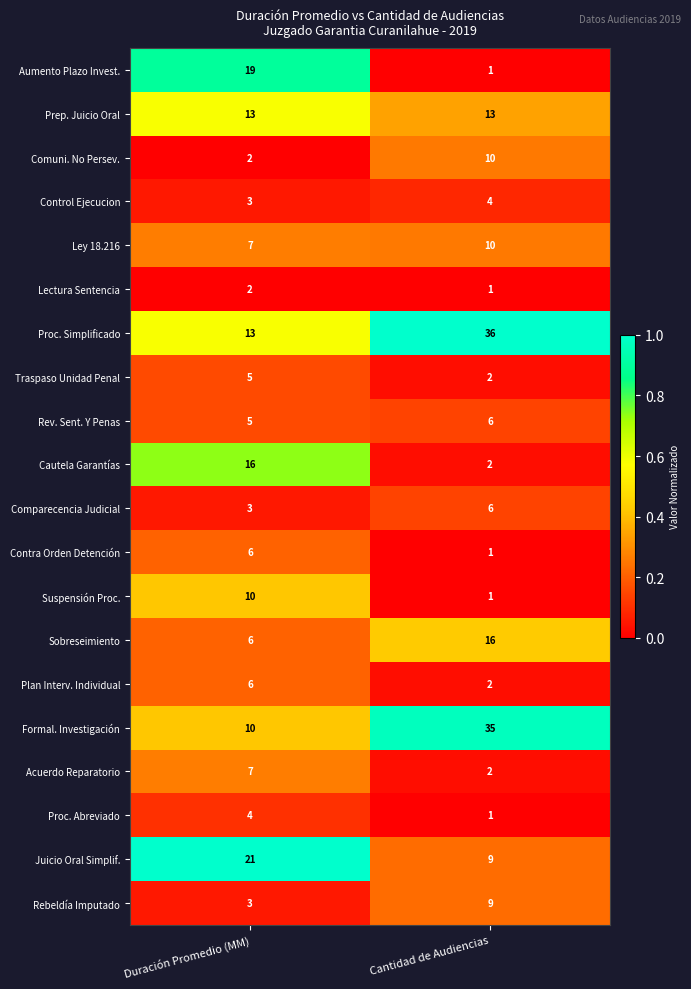

Is the value of Ley 18.216 at Cantidad de Audiencias greater than the value of Plan Interv. Individual at Duración Promedio (MM)?

Yes